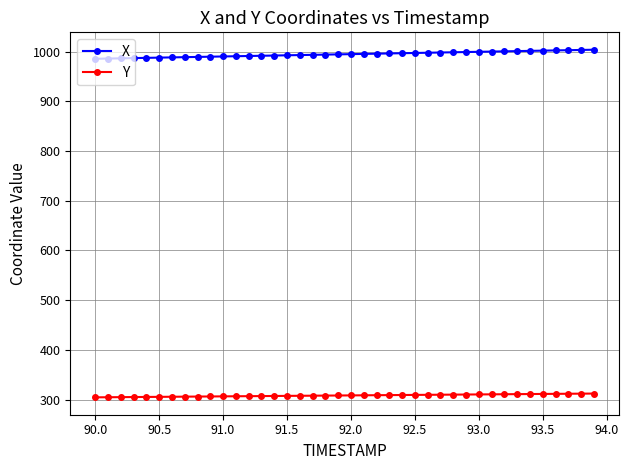

What is the value of the Y point at the 30th from the left?

310.1